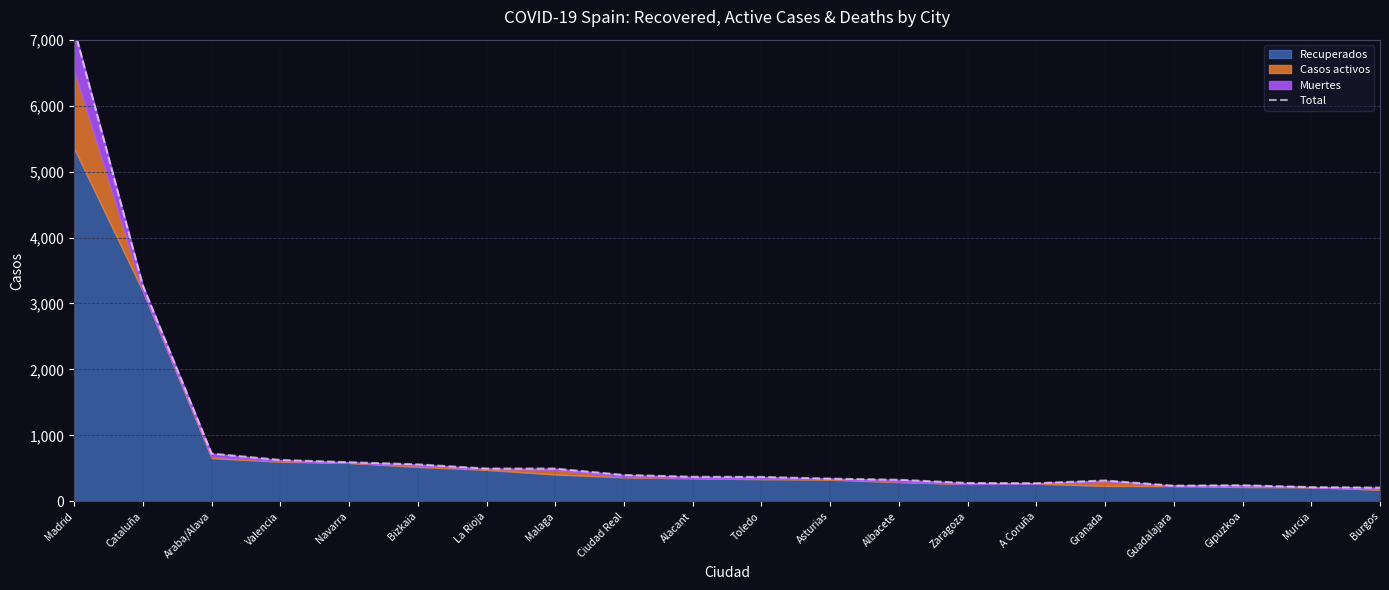

True or false: the data shows 1098 at Araba/Alava.

False